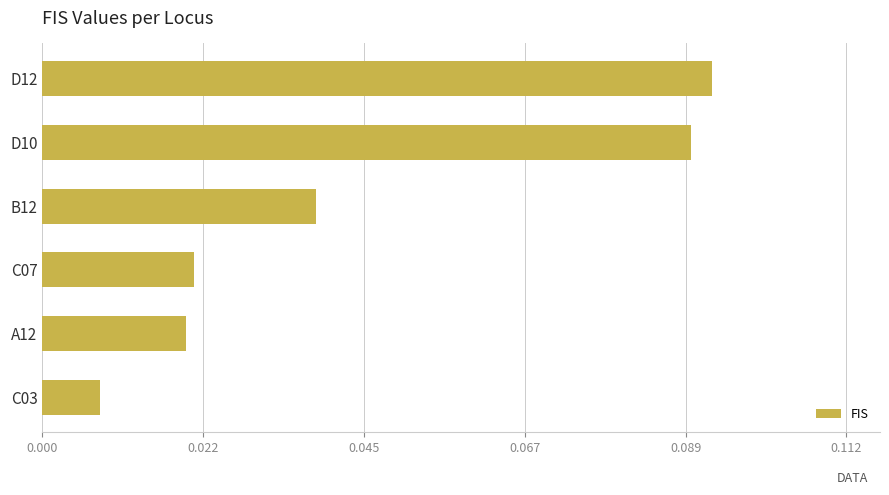

At which category does the chart reach its peak across all series?

D12